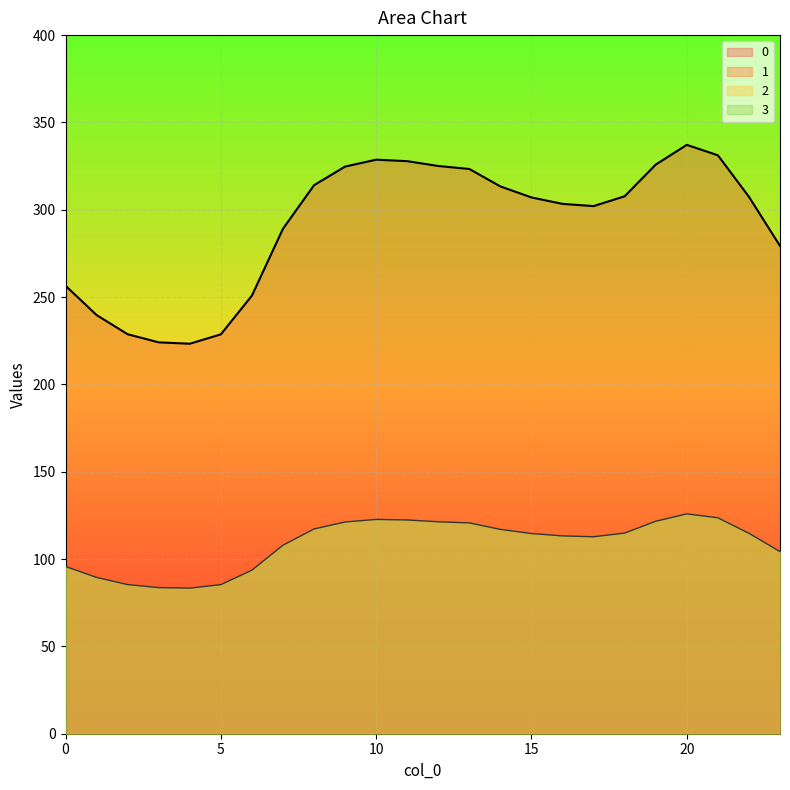

How many series are shown in this chart?

2